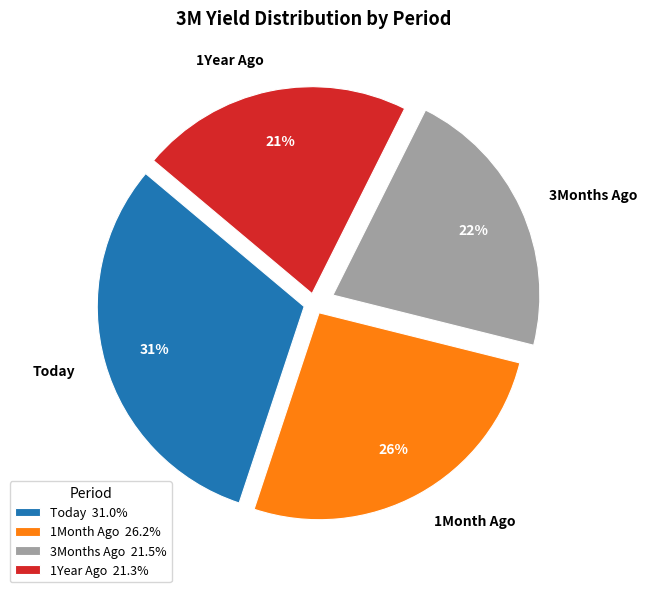

Between Today and 1Year Ago, which is larger?

Today